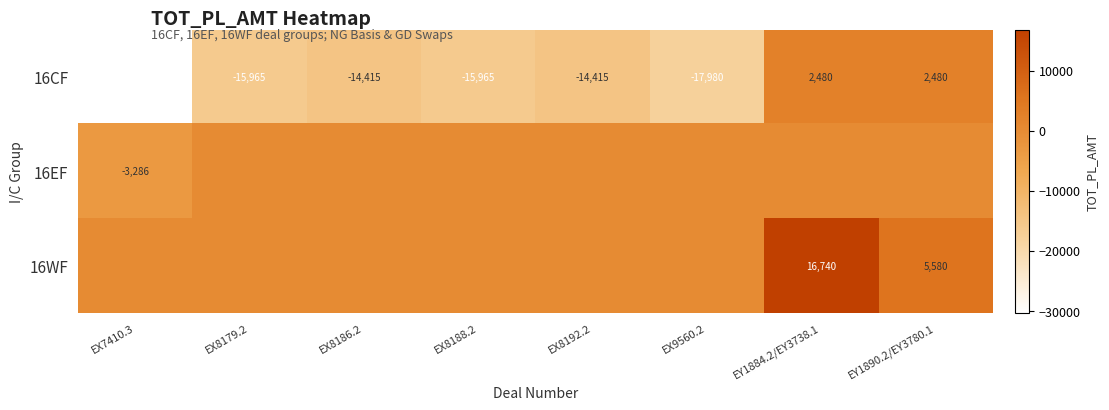

The value of 16CF at EY1890.2/EY3780.1 is 2480. True or false?

True